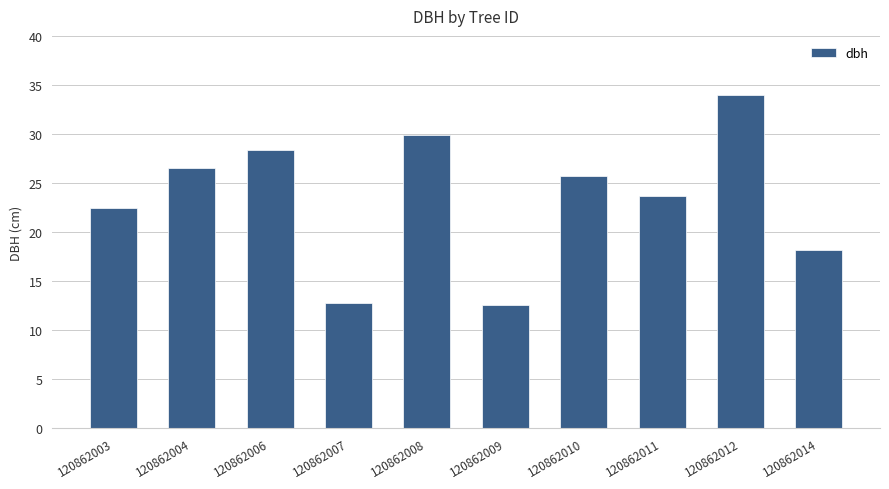

Is it true that the value at 120862003 is 22.5?

True